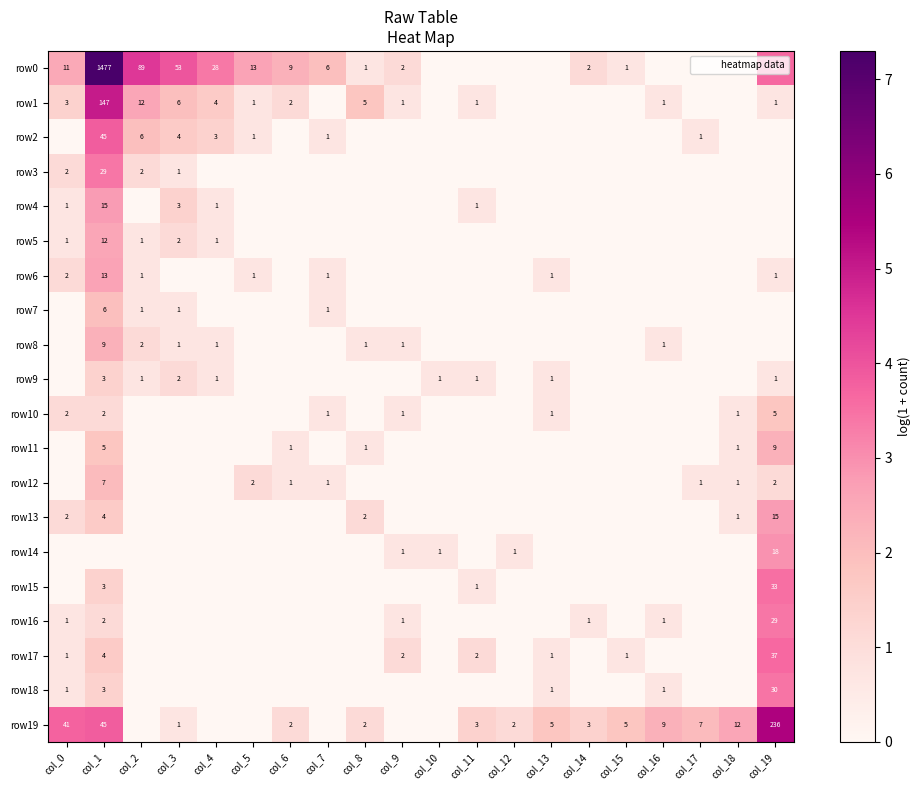

Between col_0 and col_7, which series saw the biggest shift?

row19